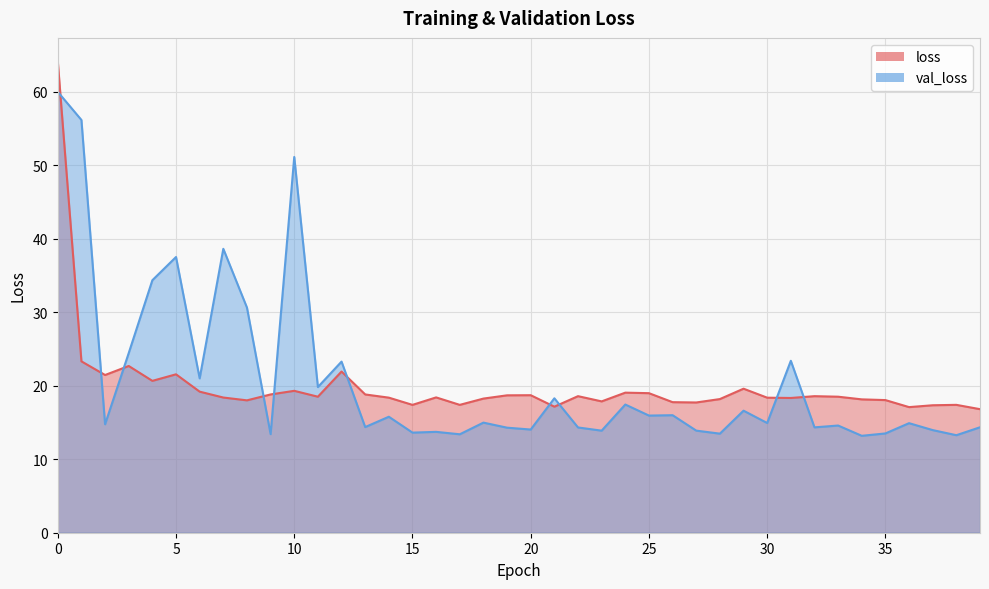

How many lines are shown in the chart?

2